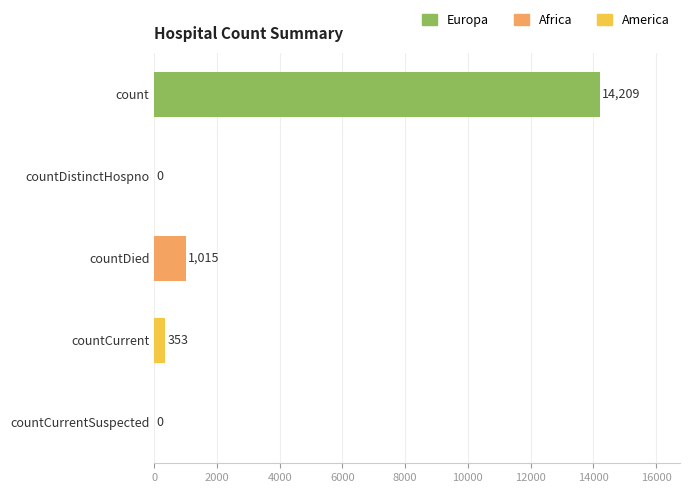

What is the sum of all values?

15577